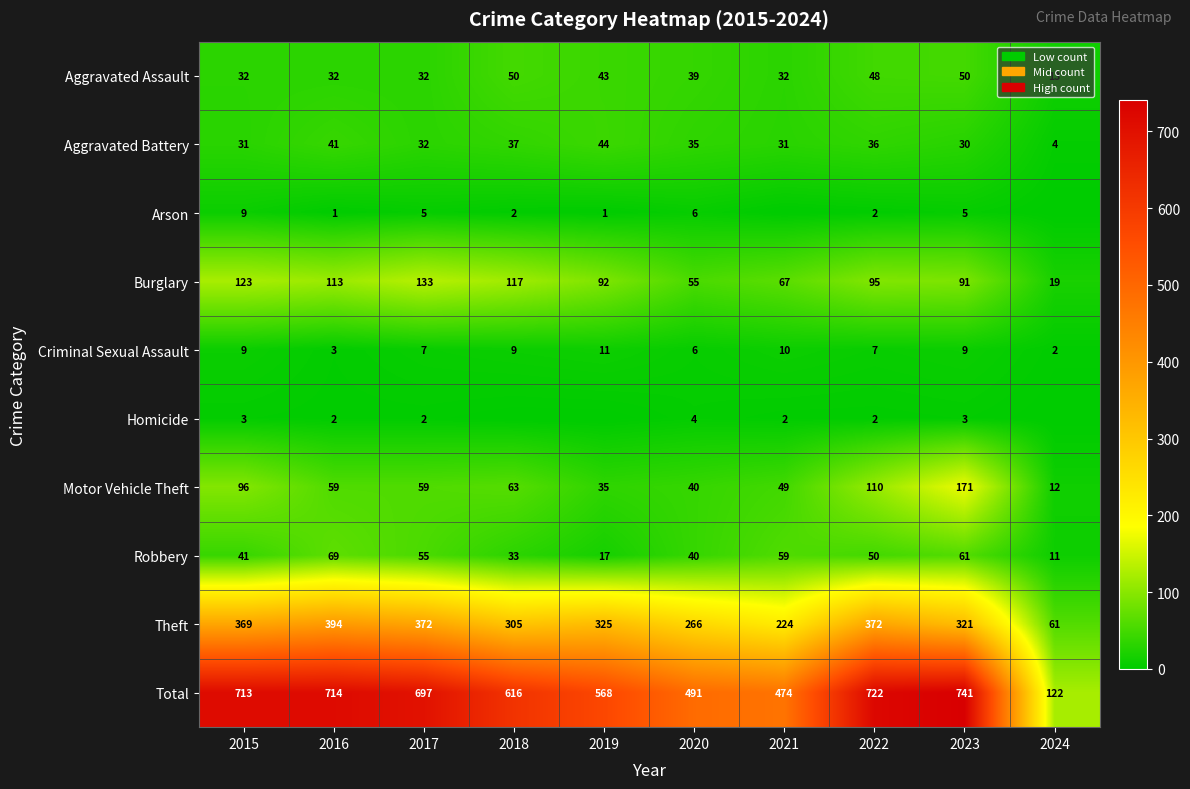

How many data points in Burglary are less than 95?

5